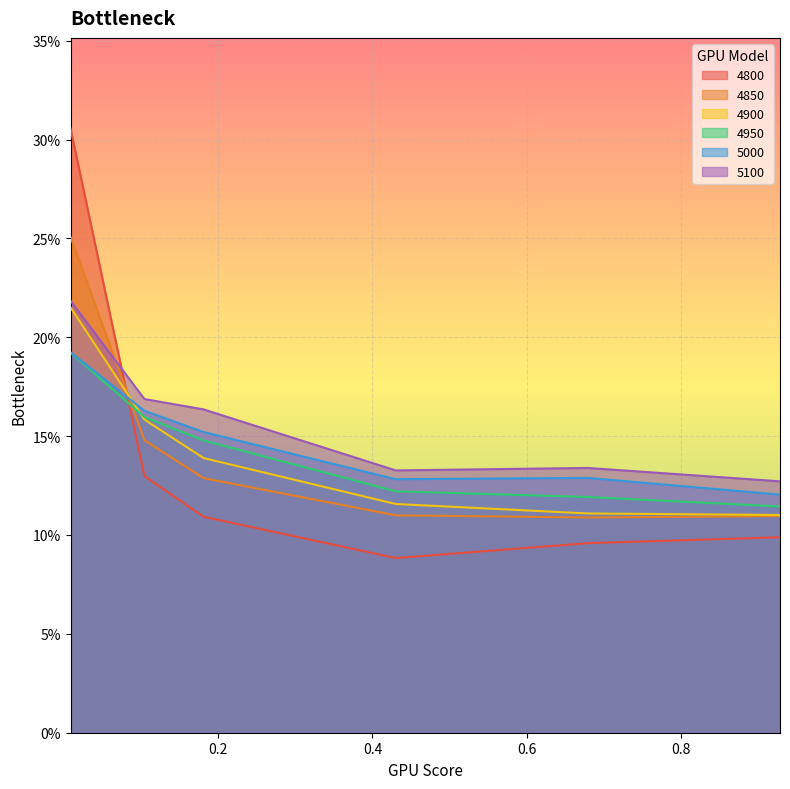

What is the smallest value displayed?

0.1